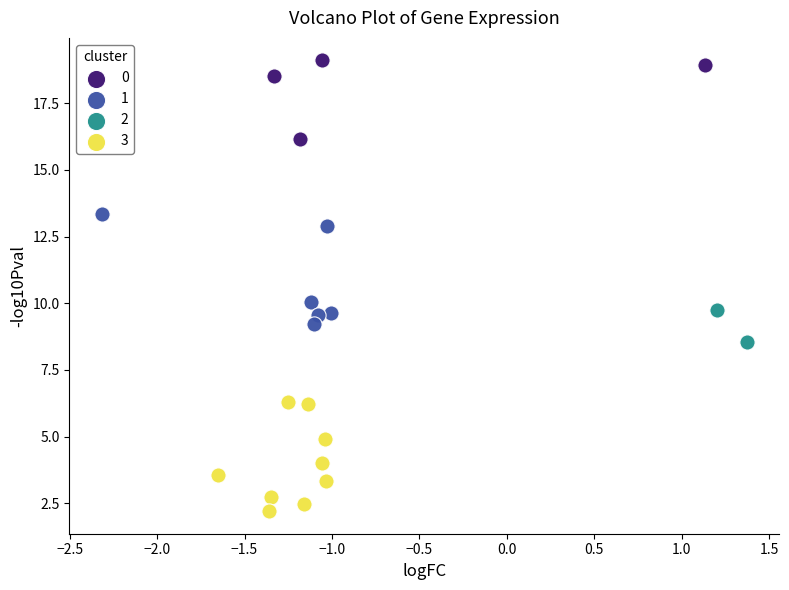

What are all the series names shown in the legend?

0, 1, 2, 3